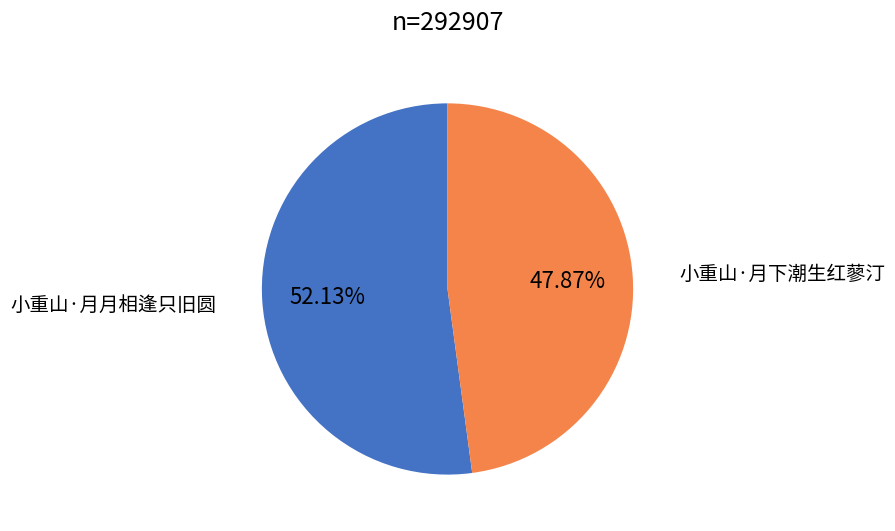

To the nearest percent, what is the difference between the largest and smallest slice percentages?

4%